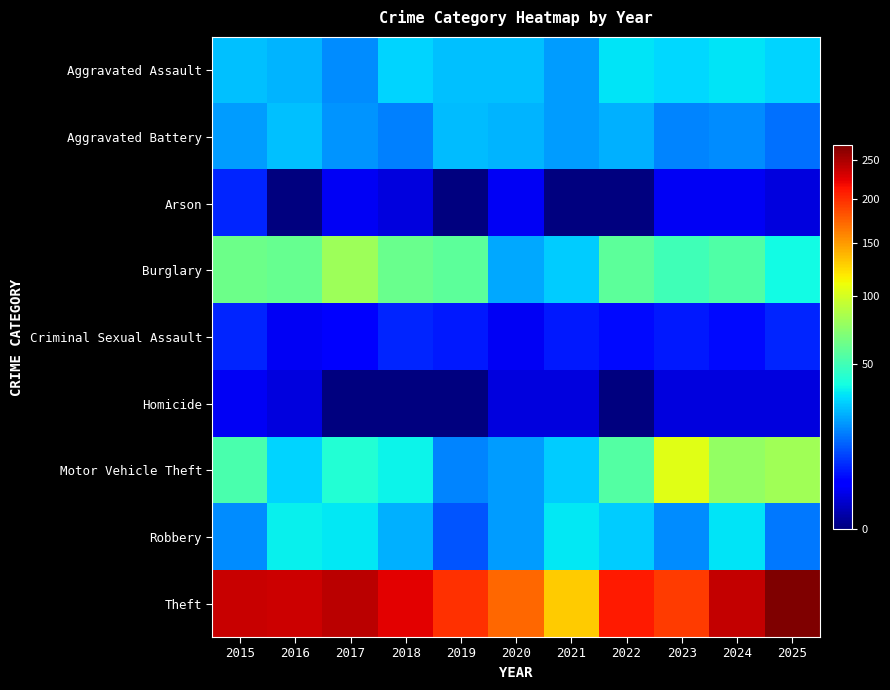

What is the difference between the highest and lowest values at 2020?

171